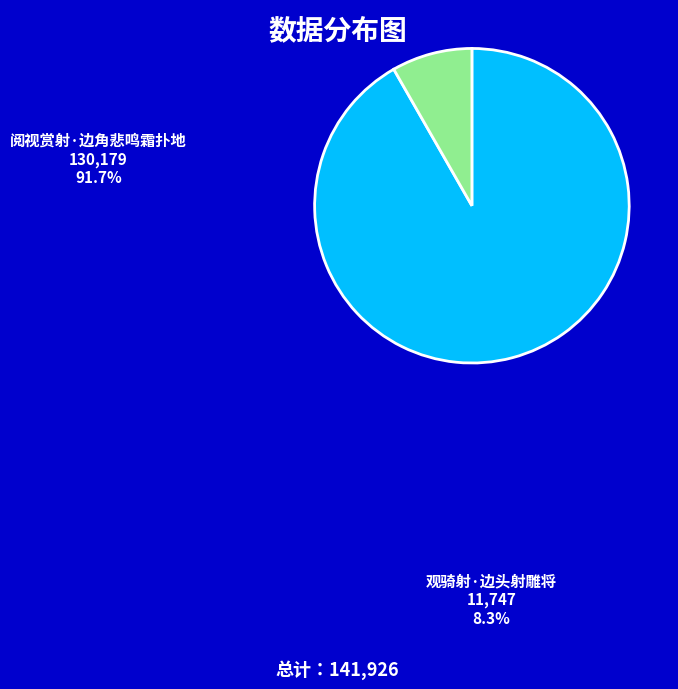

How many slices are in this pie chart?

2